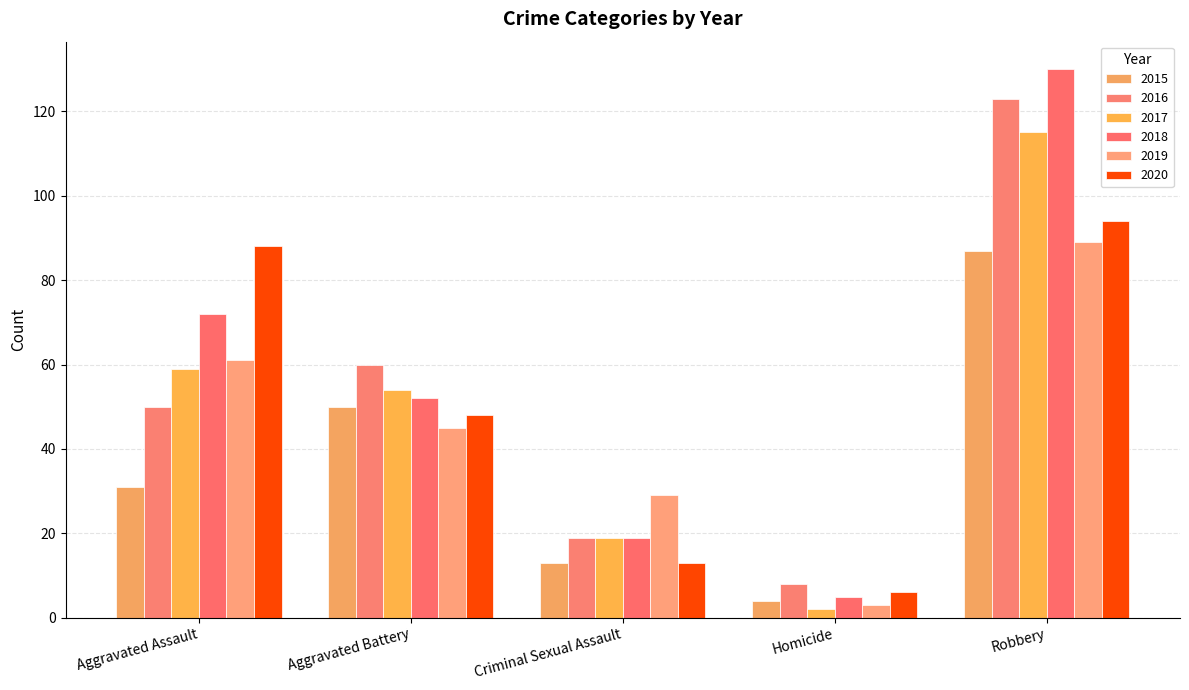

What is the spread (max minus min) of values at Aggravated Assault?

57